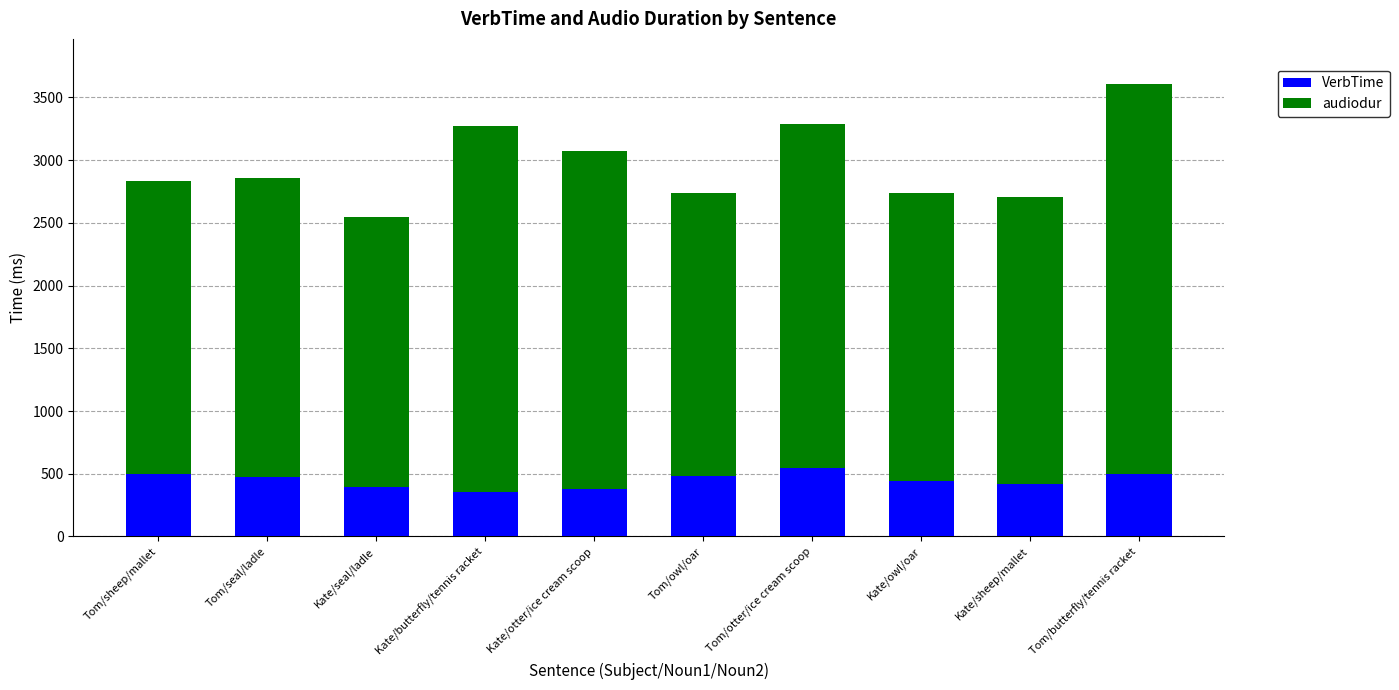

What is the difference between the maximum and minimum values in the VerbTime series?

192